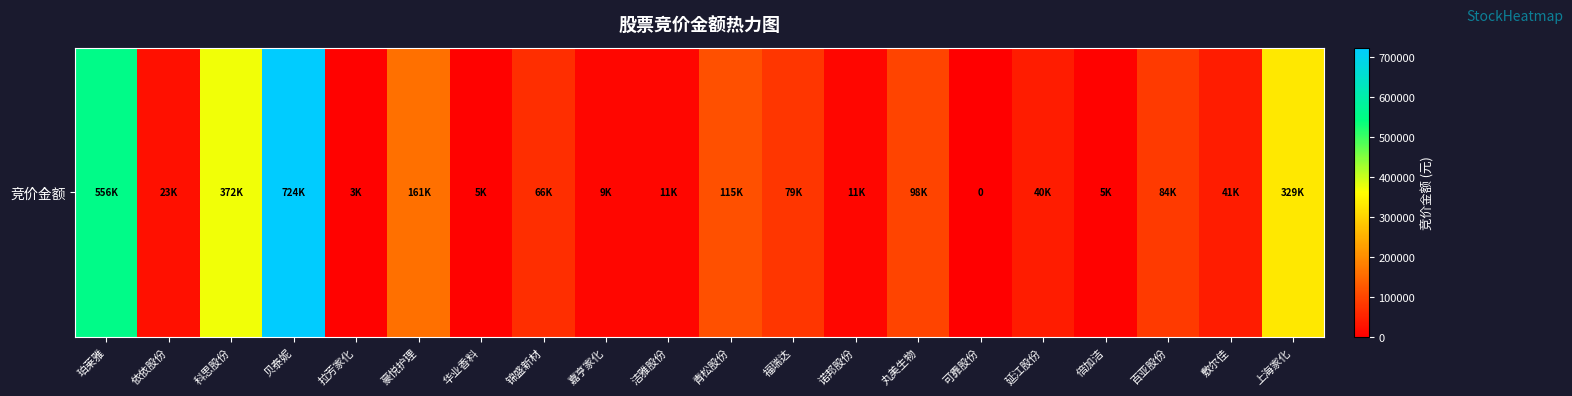

Approximately how many times larger is the value at 贝泰妮 compared to 青松股份?

6.3